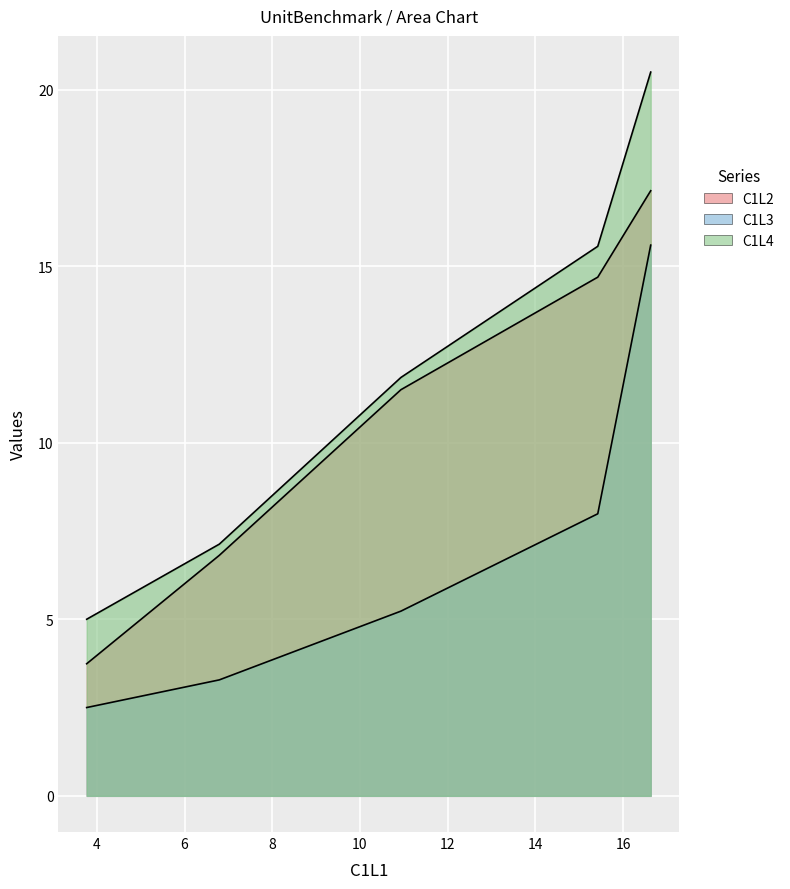

Reading left to right, what are all the values shown in this chart?

C1L2: 3.7	6.8	11.5	14.7	17.1
C1L3: 2.5	3.3	5.2	8.0	15.6
C1L4: 5.0	7.1	11.8	15.6	20.5